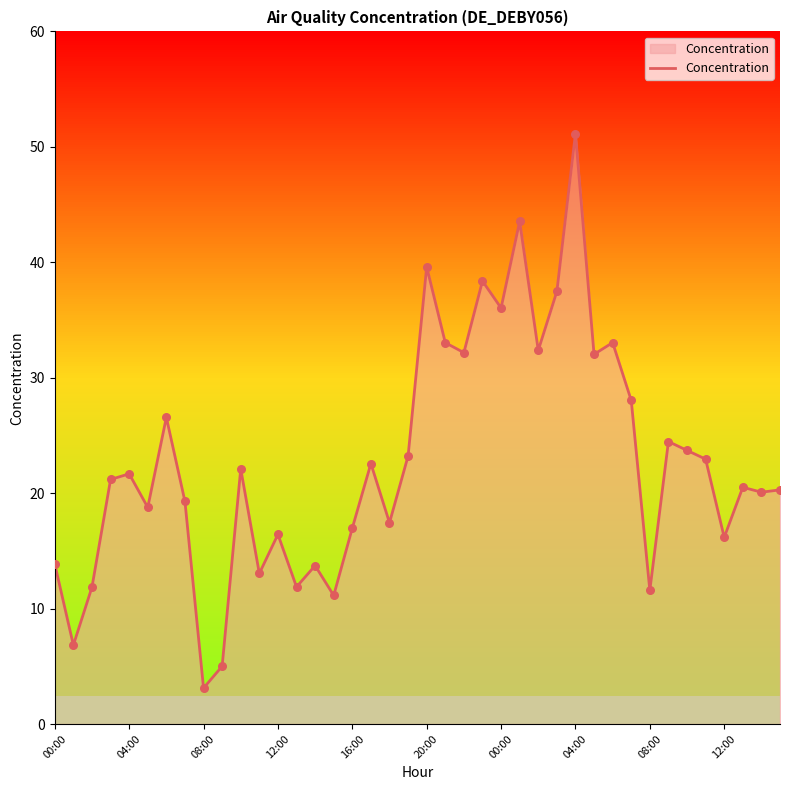

What is the difference between the maximum and minimum values?

48.0